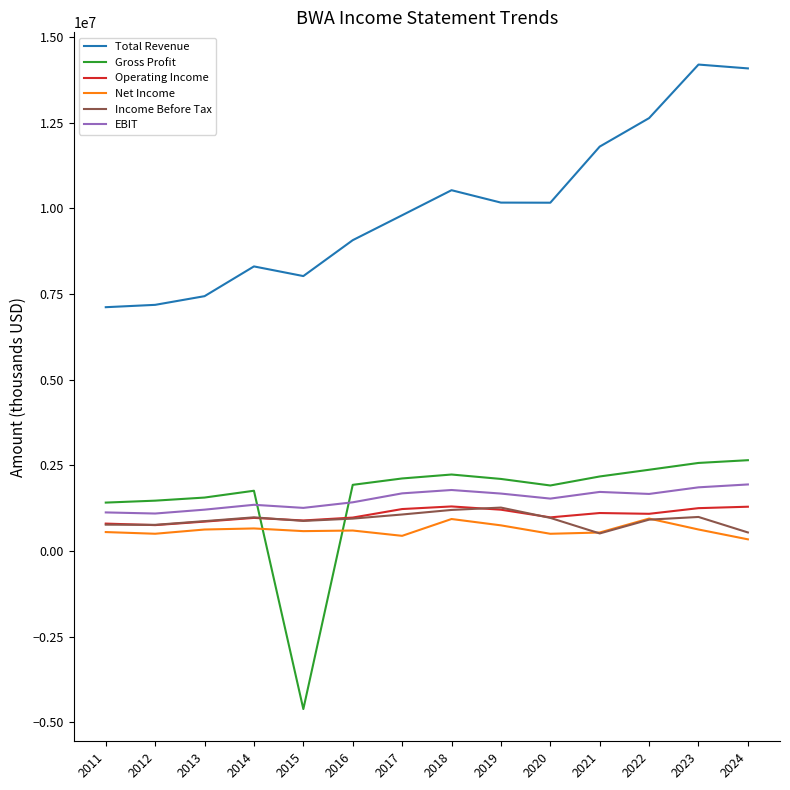

Where does the Total Revenue series first go above 10165000?

2018